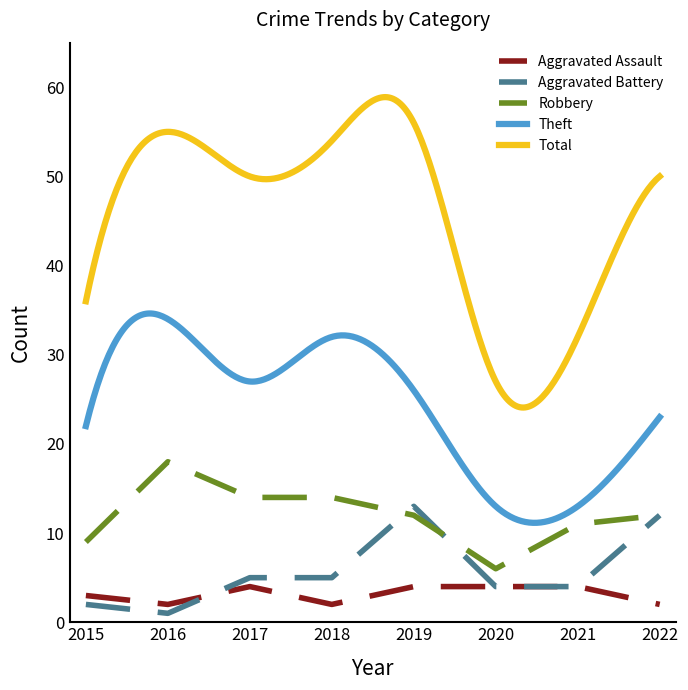

How many times do Robbery and Aggravated Battery cross each other?

2